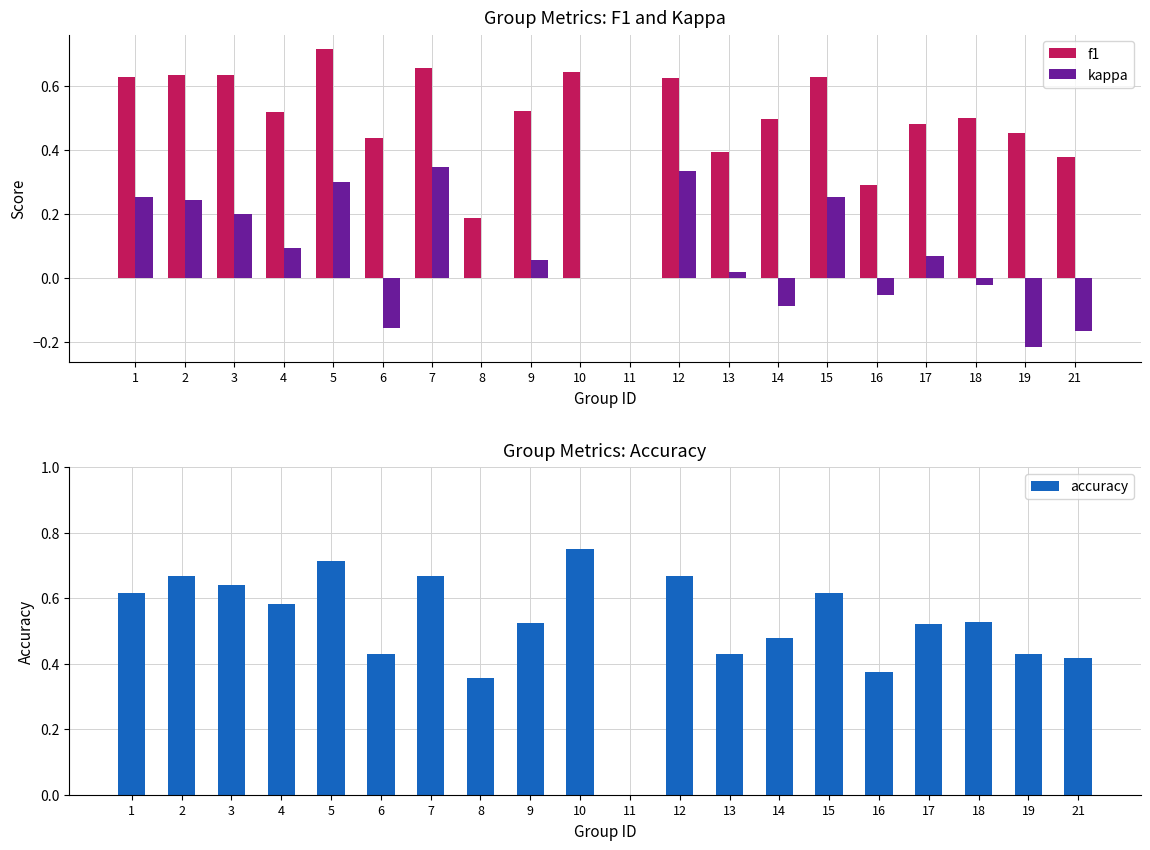

What is the difference between the kappa values at 1 and 6?

0.4